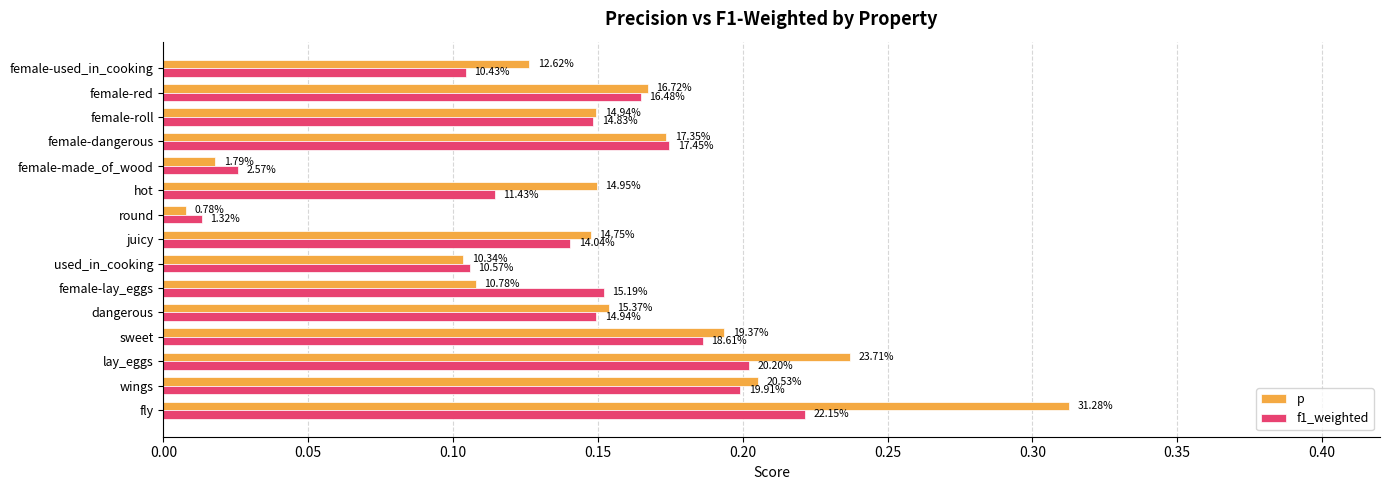

What is the greatest value displayed?

0.3